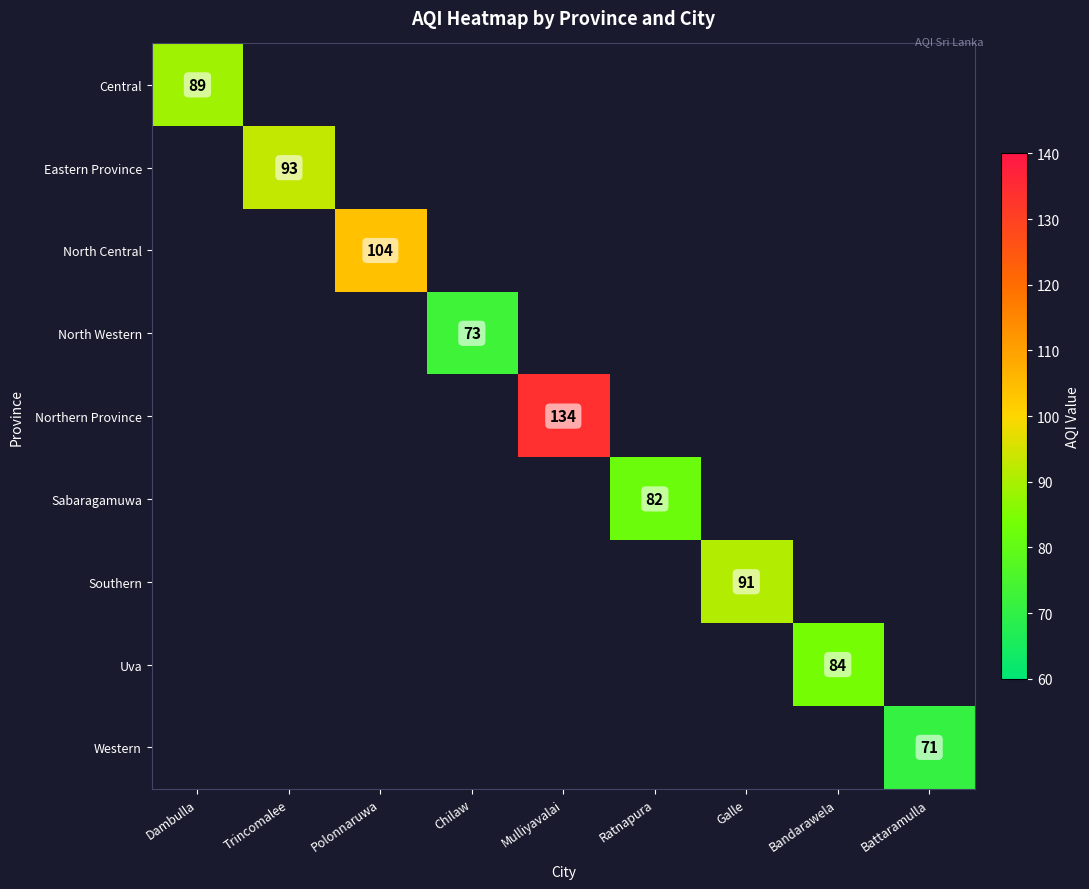

At which category does the chart reach its minimum across all series?

Battaramulla